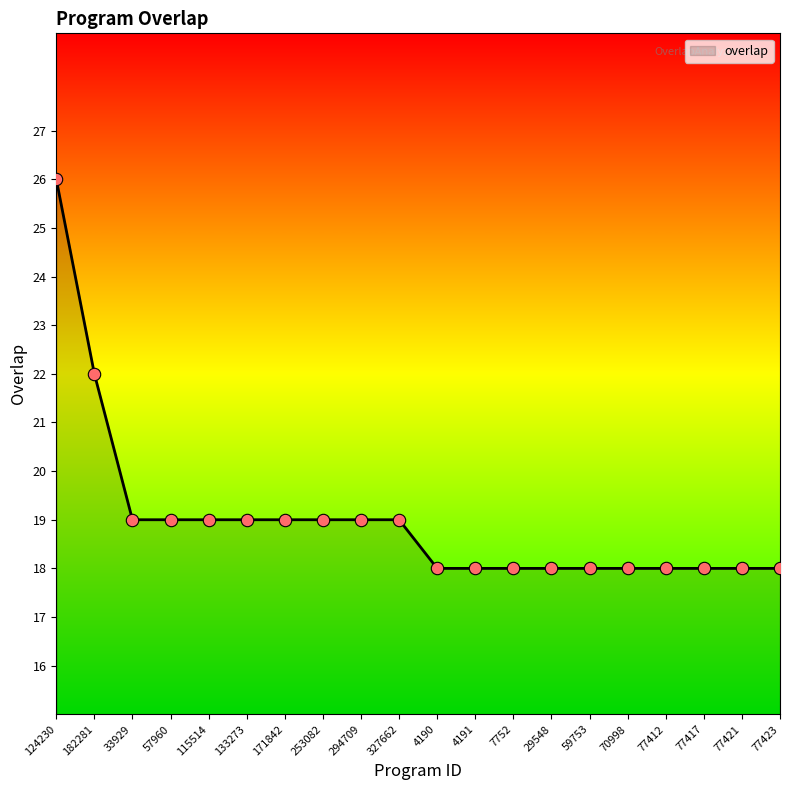

What is the ratio of the value at 57960 to the value at 294709?

1.0